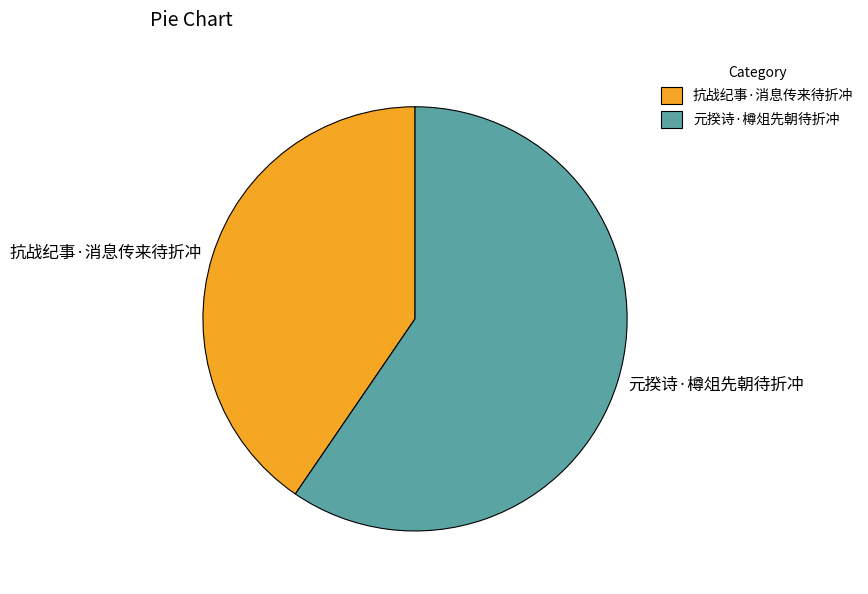

Does 抗战纪事·消息传来待折冲 account for over 50% of the chart?

No